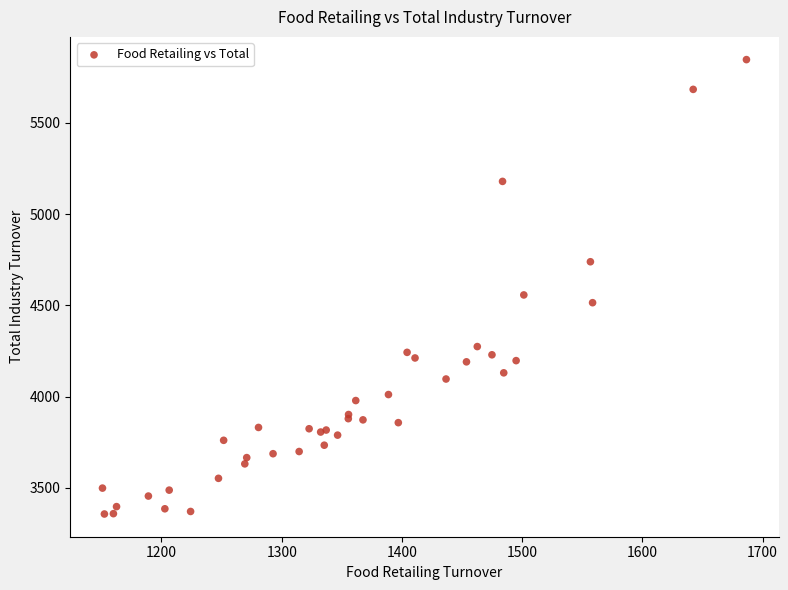

What Y value in the scatter plot is closest to 4601?

4557.1